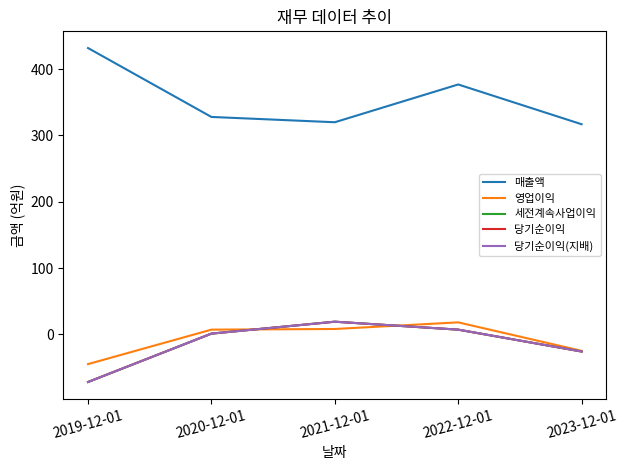

At which label does 당기순이익 first exceed 1?

2021-12-01